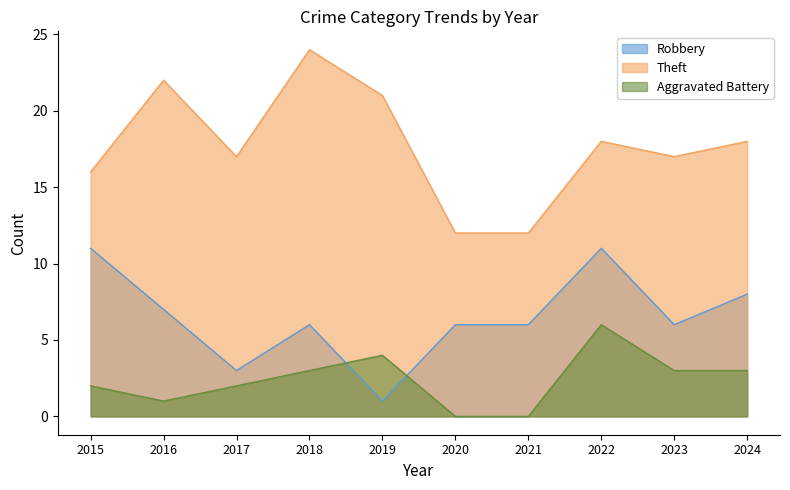

Count the number of data series in this chart.

3